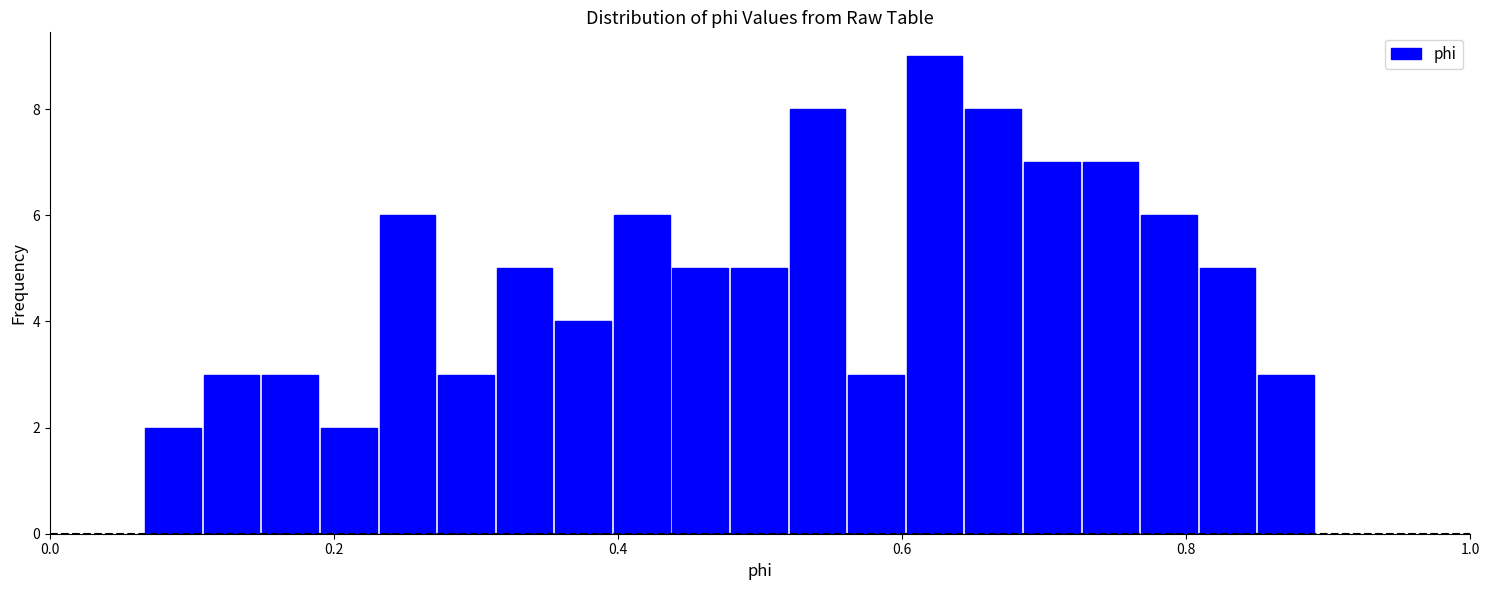

Around what value on the x-axis is the tallest bar? Give the approximate position of its centre, as read against the axis.

0.62